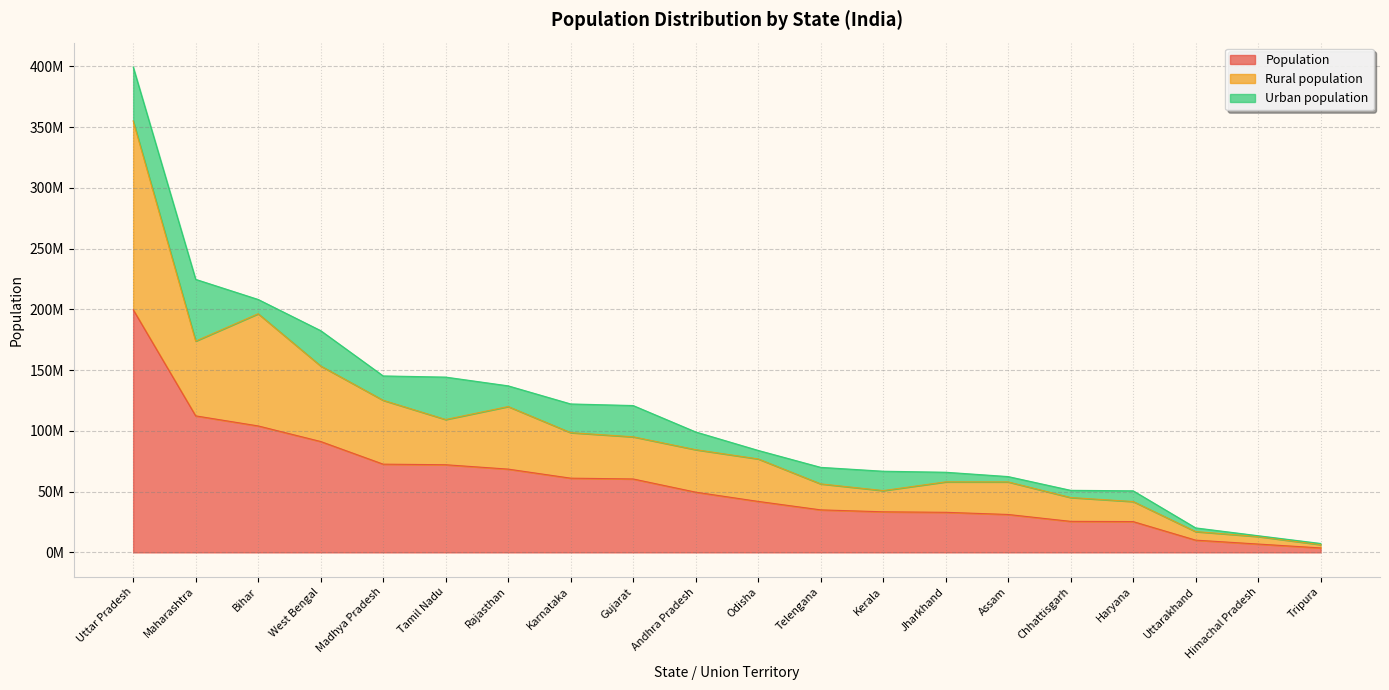

Does the chart display data point markers on the line(s)?

No